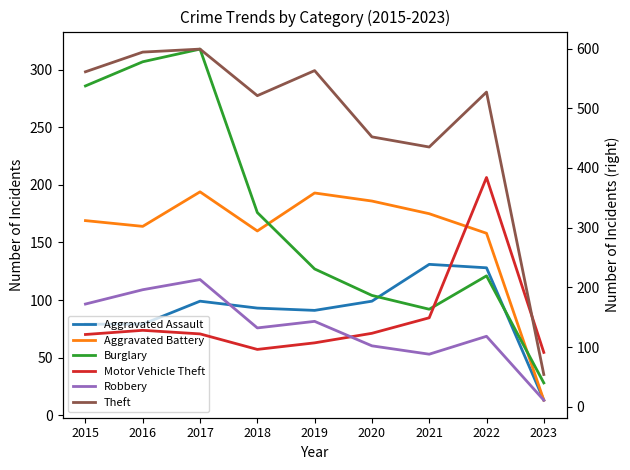

Which category has the lowest value in the Robbery series?

2023